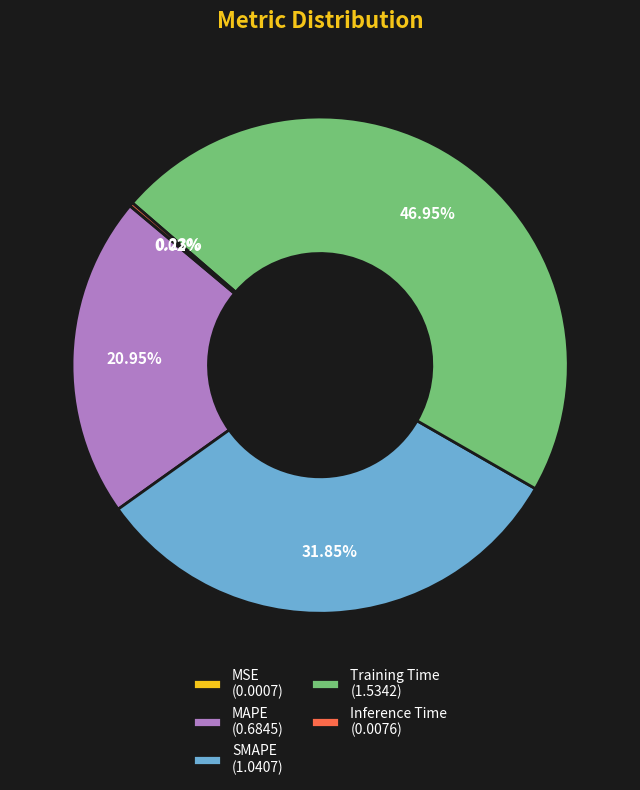

Between Training Time (1.5342) and SMAPE (1.0407), which is larger?

Training Time (1.5342)